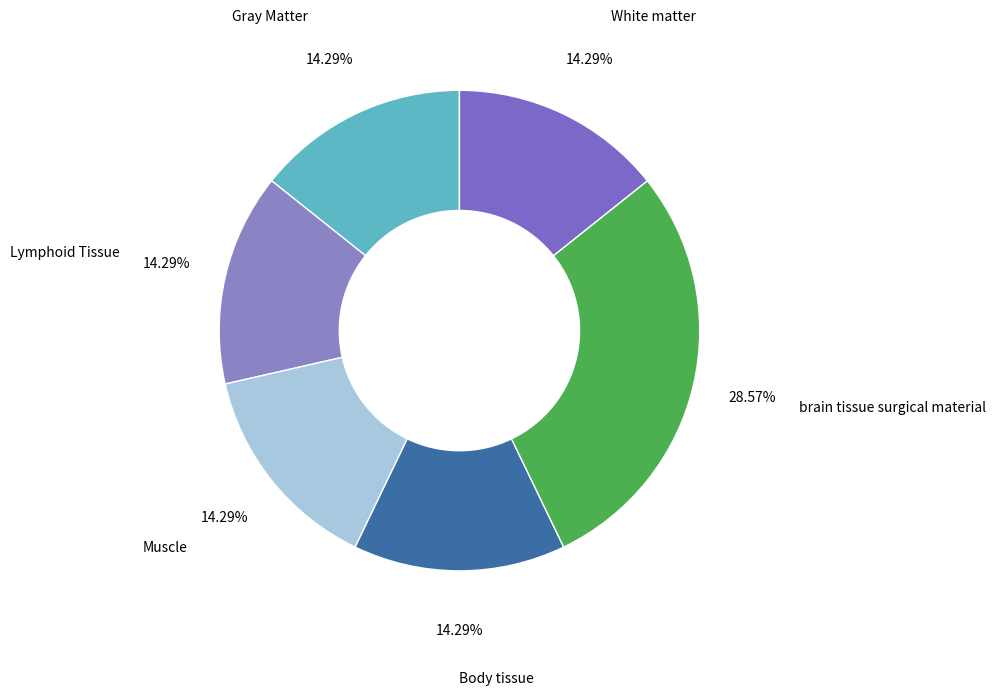

What percentage is the Muscle slice, to the nearest percent?

14%